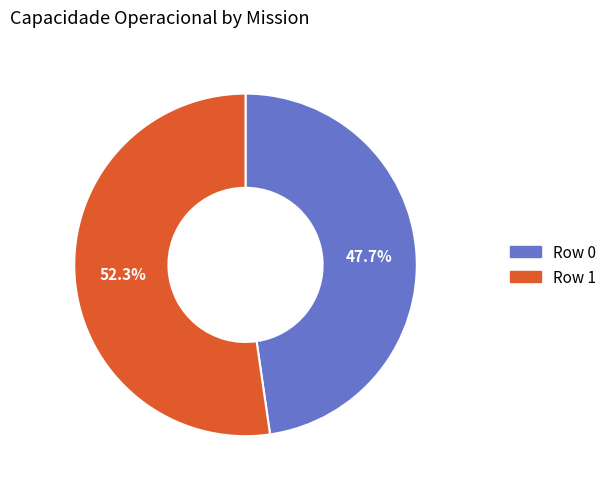

To the nearest percent, what percentage of the pie is Row 0?

48%